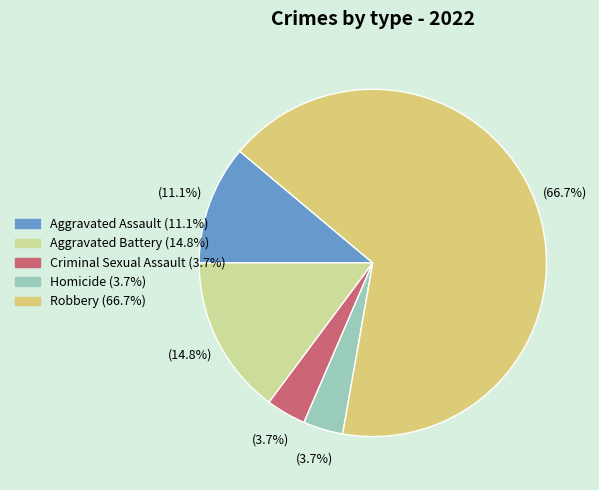

Is there any slice that represents more than half of the pie?

Yes